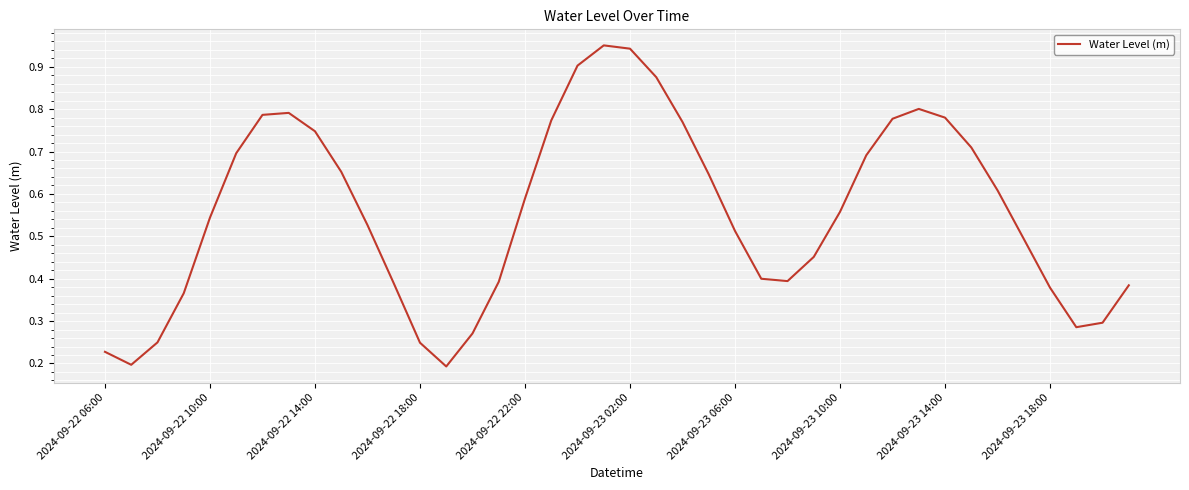

The chart shows a value of 0.6 at 2024-09-23 02:00. True or false?

False